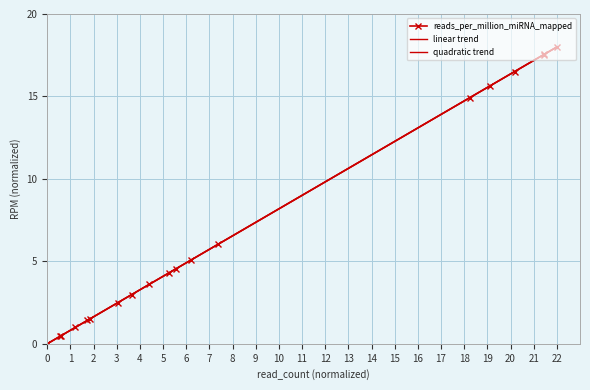

Between 5 and 12, which is larger?

12